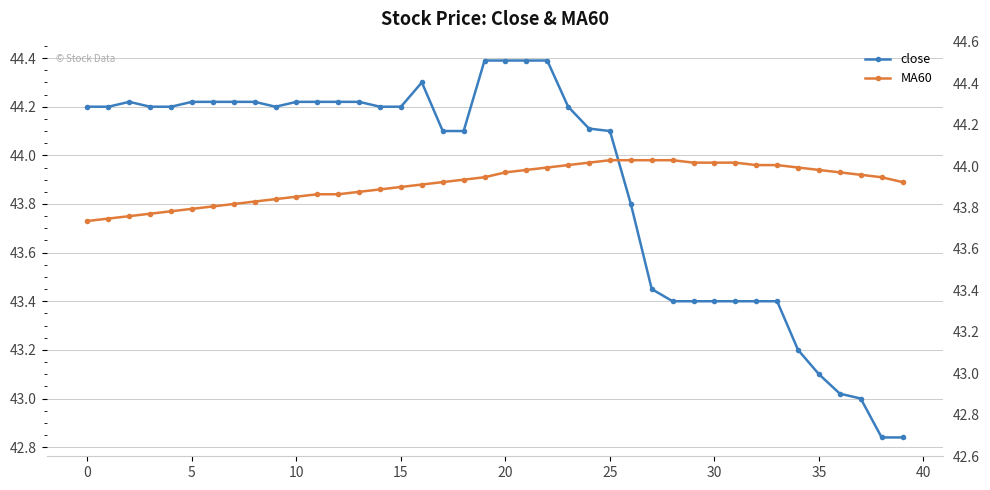

What is the maximum value for close?

44.4